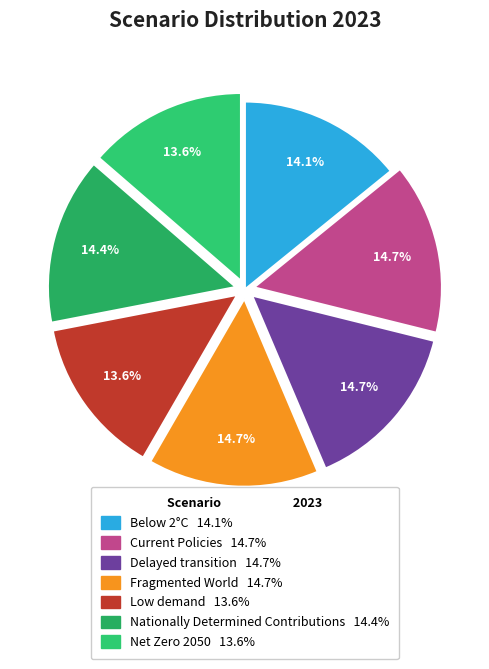

How many segments does this pie chart have?

7